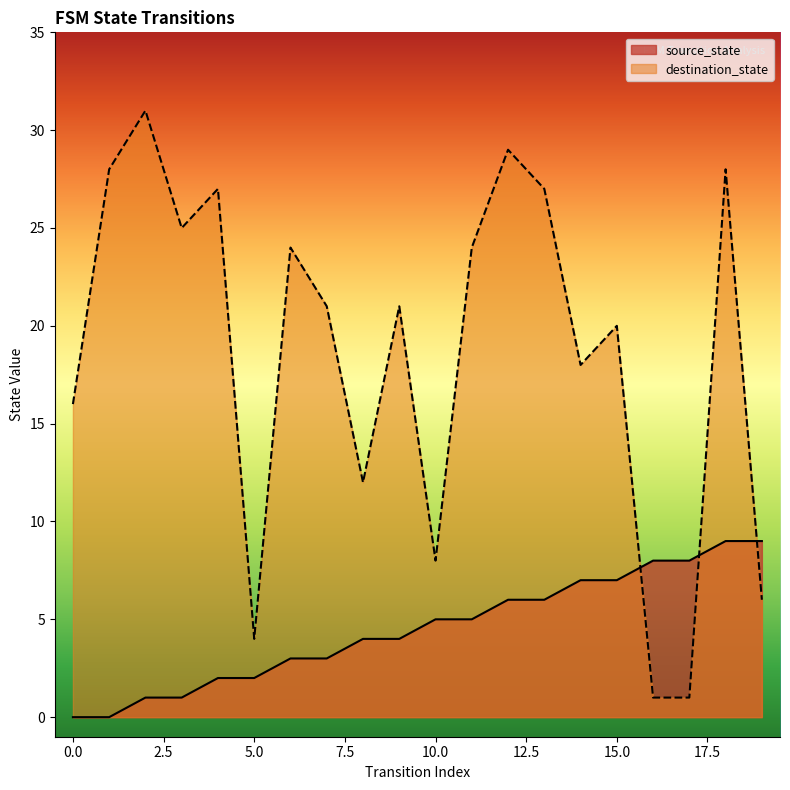

Reading left to right, transcribe all the data shown in this chart.

source_state: 0=0	1=0	2=1	3=1	4=2	5=2	6=3	7=3	8=4	9=4	10=5	11=5	12=6	13=6	14=7	15=7	16=8	17=8	18=9	19=9
destination_state: 0=16	1=28	2=31	3=25	4=27	5=4	6=24	7=21	8=12	9=21	10=8	11=24	12=29	13=27	14=18	15=20	16=1	17=1	18=28	19=6